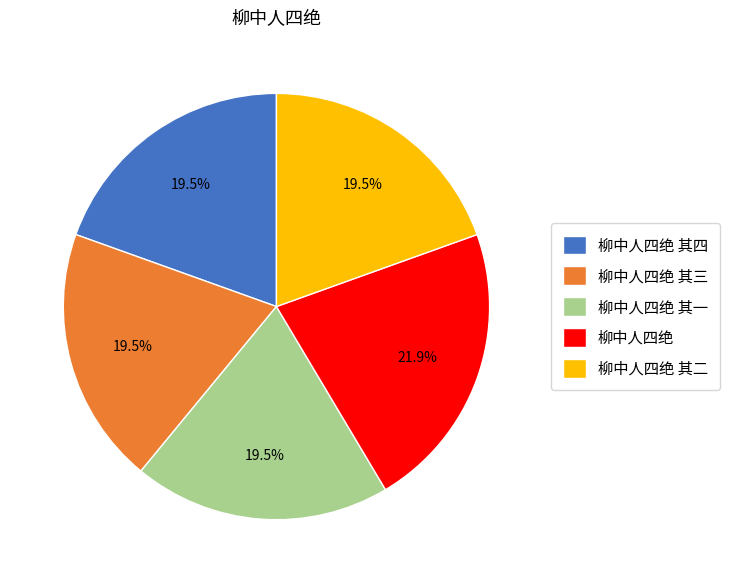

Is it true that 柳中人四绝 其三 is 28% of the pie?

False